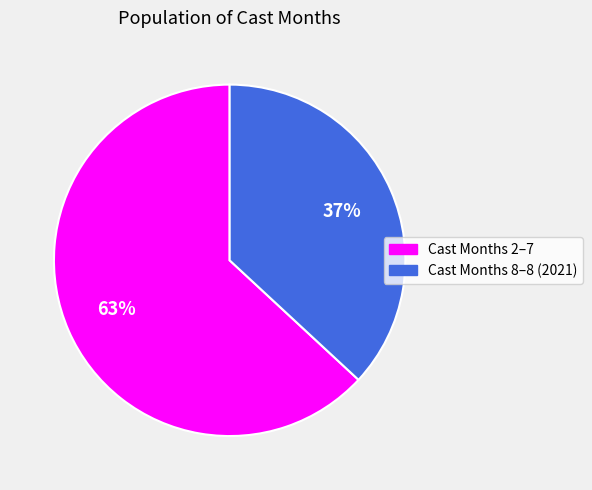

Does any single category account for the majority?

Yes